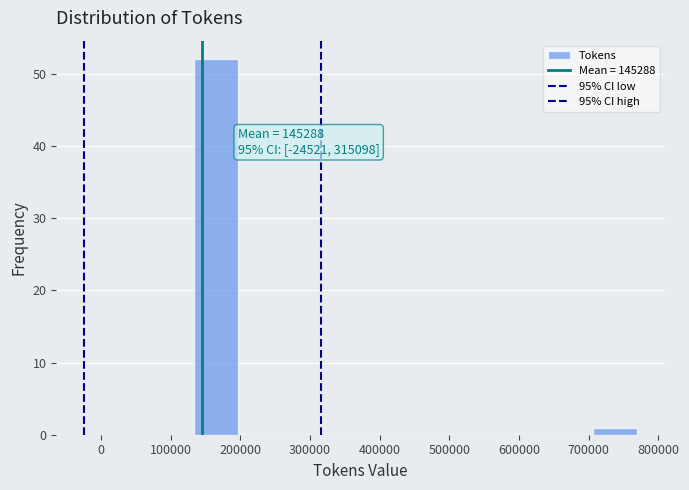

Over which range of the x-axis is the bar tallest?

130000 to 200000